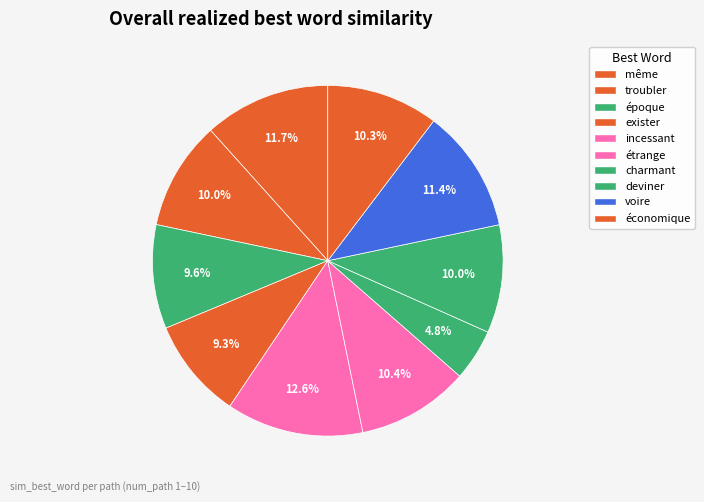

Rank the categories by value from lowest to highest.

charmant, exister, époque, deviner, troubler, économique, étrange, voire, même, incessant